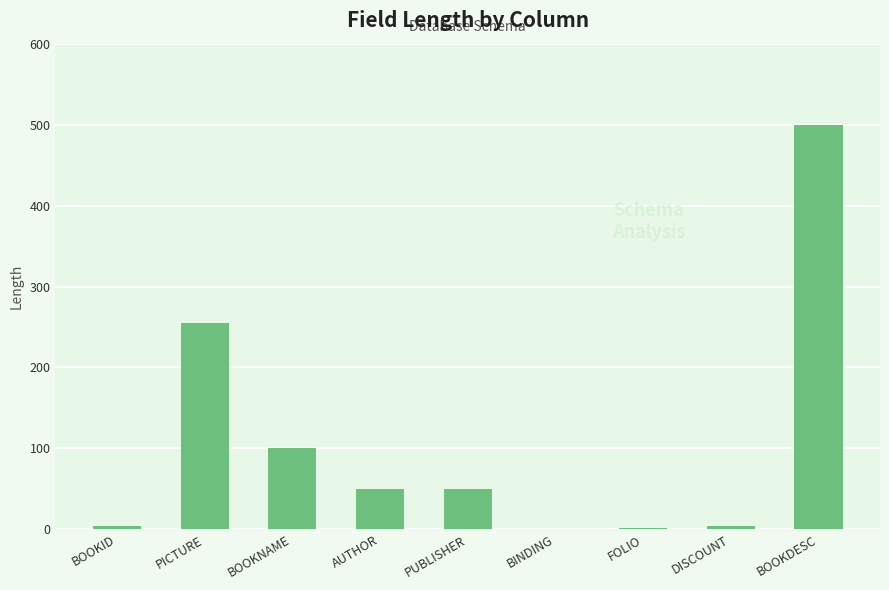

At which category does the chart reach its peak across all series?

BOOKDESC